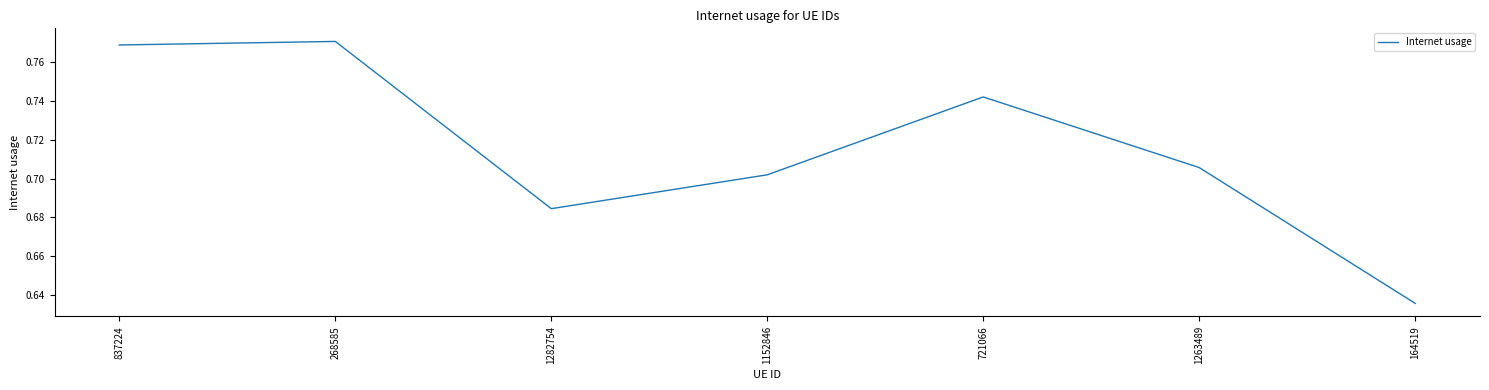

What position from the left is 1152846?

4